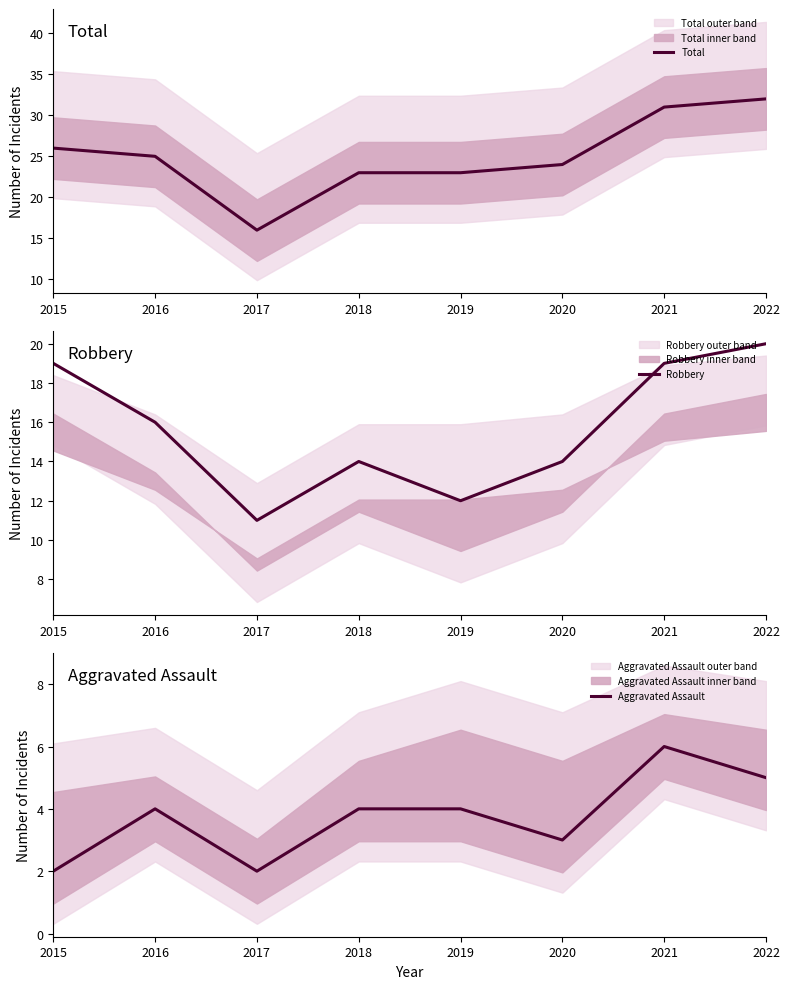

What is the difference between the maximum and second lowest values in the Aggravated Assault series?

4